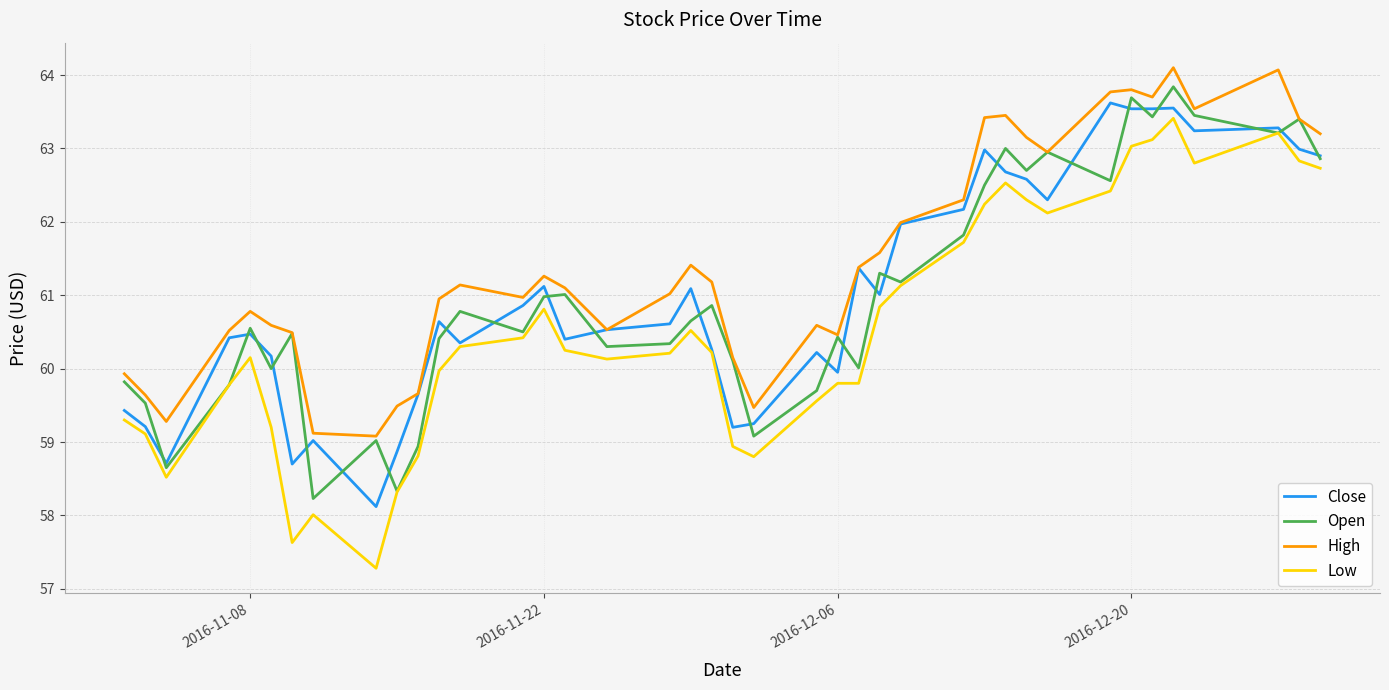

How many values in the Close series are below 60?

11